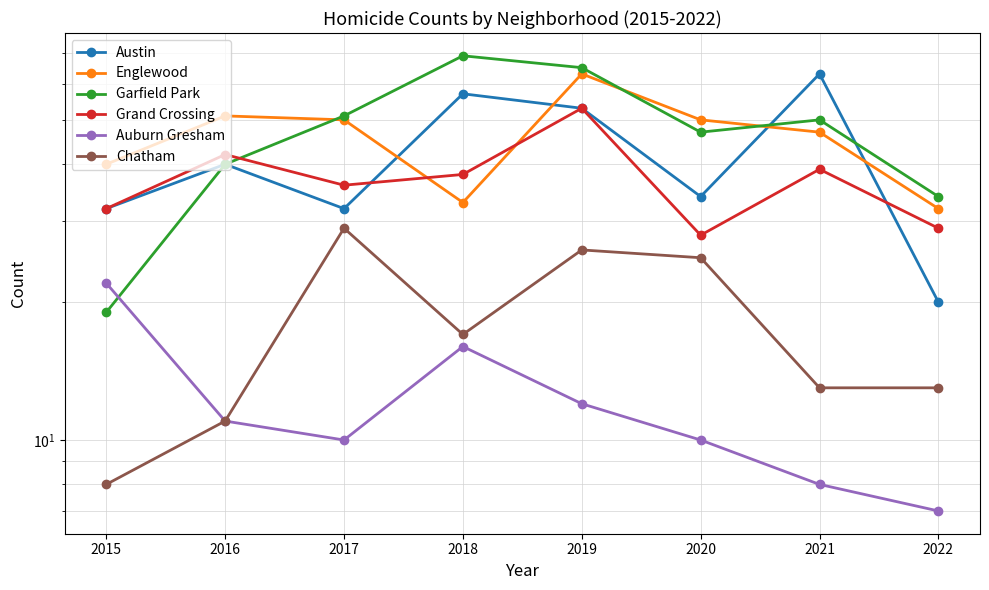

Count the number of categories in the chart.

8